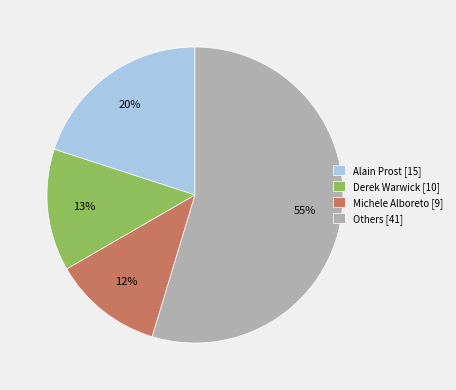

Is the sum of Michele Alboreto [9] and Others [41] greater than half?

Yes